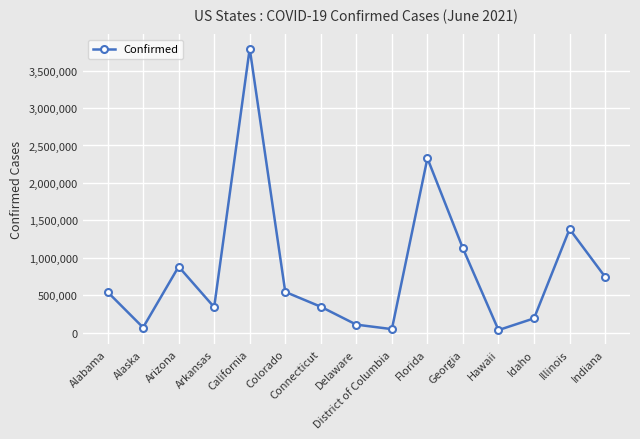

What is the label of the 7th point from the left?

Connecticut